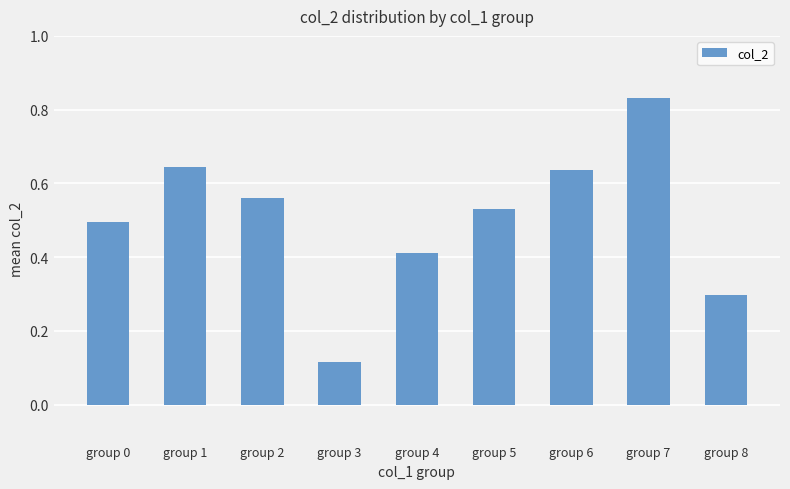

Where is the data nearest to the value 0?

group 3